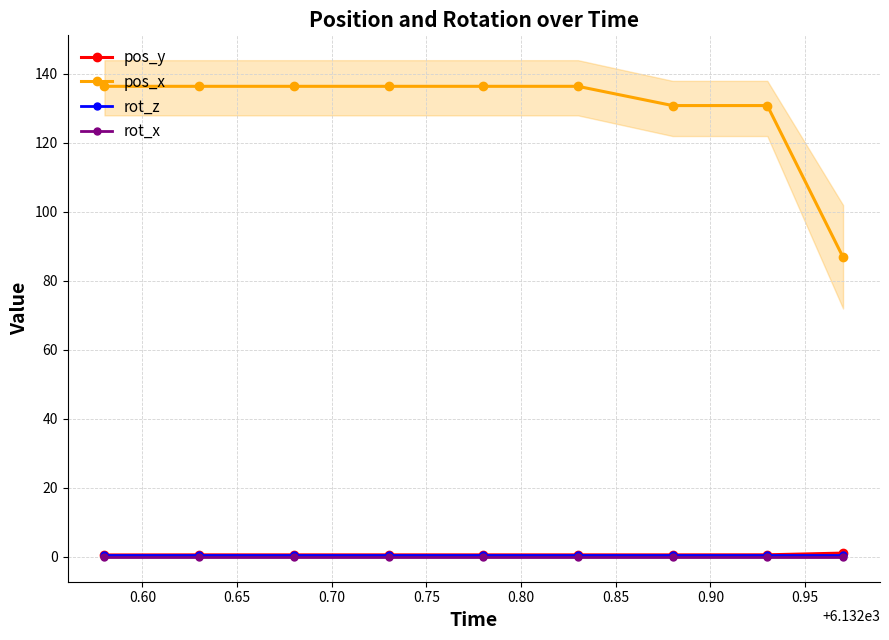

What is the value of the pos_x point at the 1st from the left?

136.4